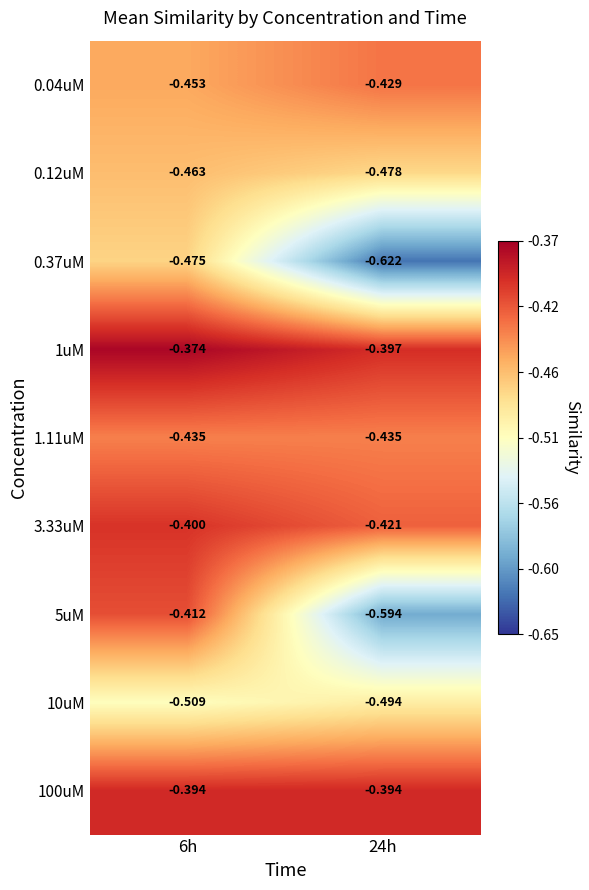

Is the value of 0.04uM at 6h greater than the value of 0.12uM at 6h?

Yes